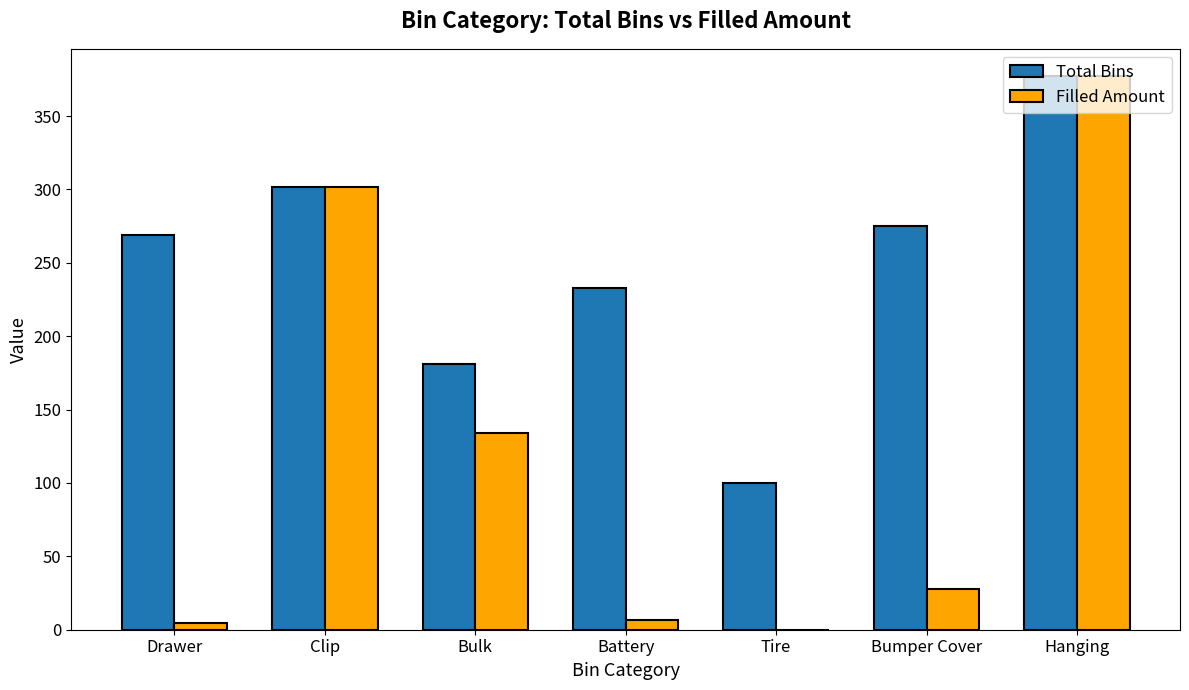

Reading left to right, transcribe all the data shown in this chart.

Total Bins: Drawer=269.0	Clip=302.0	Bulk=181.0	Battery=233.0	Tire=100.0	Bumper Cover=275.0	Hanging=377.0
Filled Amount: Drawer=4.5	Clip=302.0	Bulk=134.4	Battery=6.6	Tire=0.0	Bumper Cover=27.7	Hanging=377.0